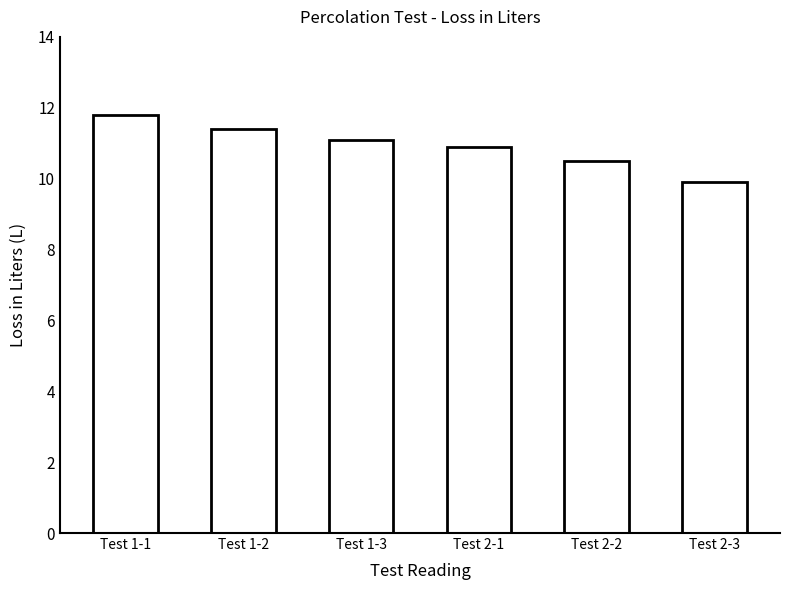

The chart shows a value of 3.7 at Test 2-2. True or false?

False